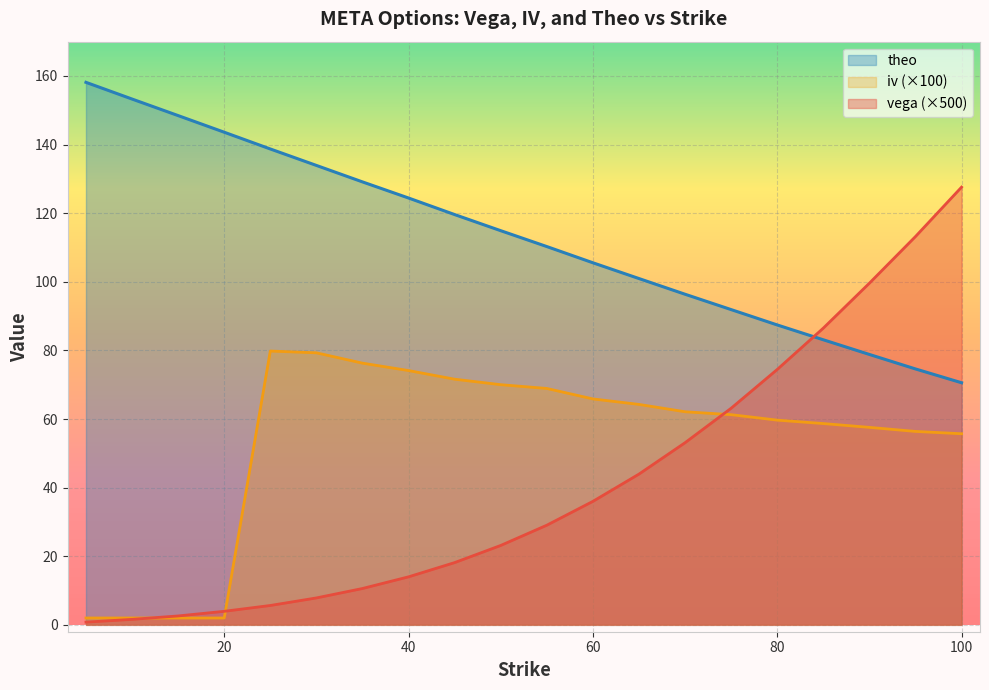

Where is the first local maximum for iv?

25